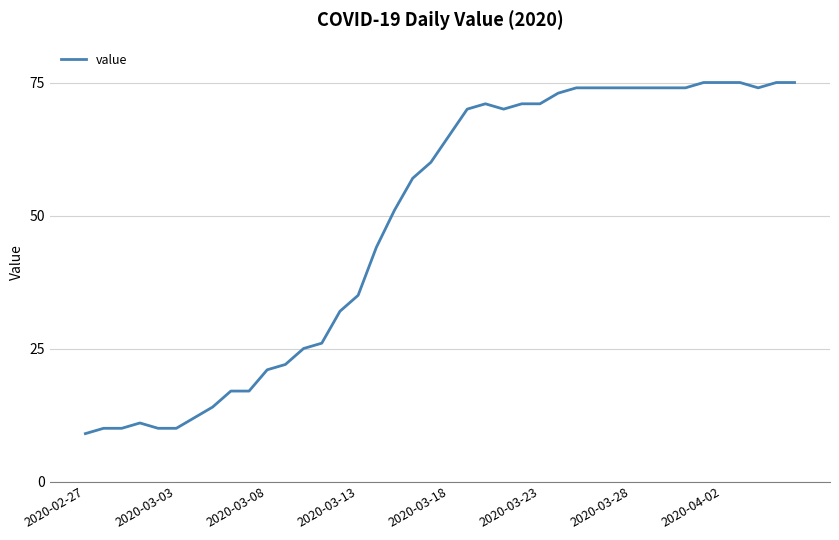

What is the difference between the maximum and minimum values?

66